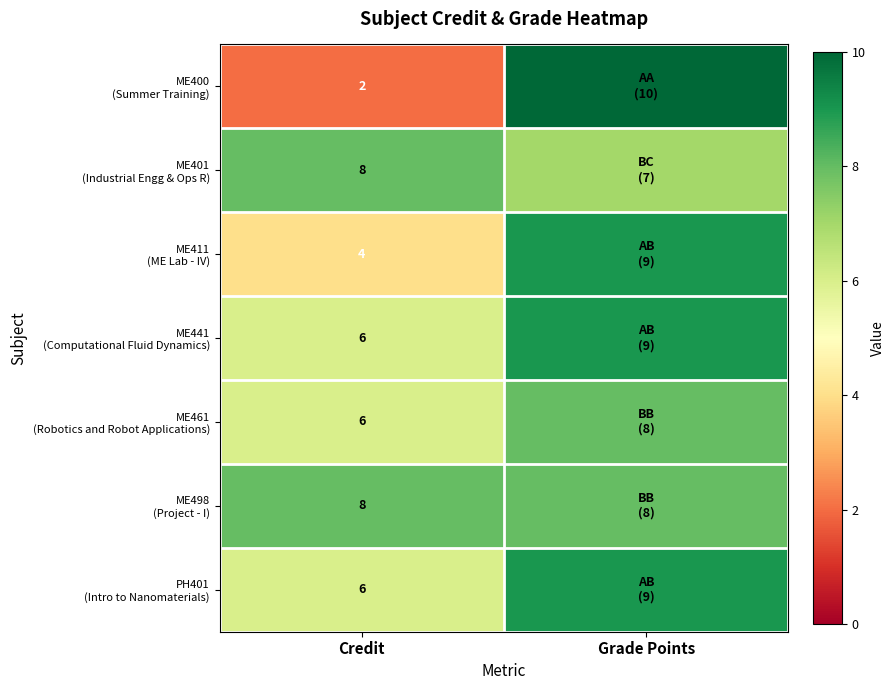

What is the difference between the highest and lowest values at Credit?

6